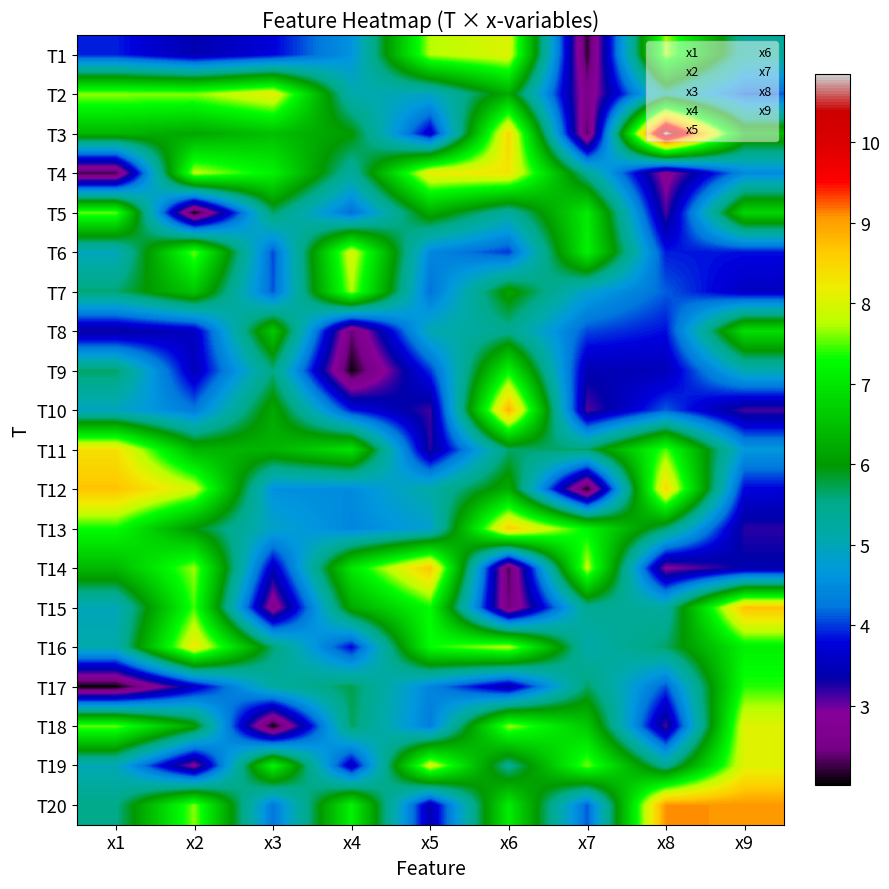

Reading right to left, extract all data points from this chart.

T1: x9=5.3	x8=7.7	x7=2.2	x6=8.0	x5=7.7	x4=4.6	x3=3.8	x2=3.4	x1=3.9
T2: x9=4.1	x8=5.5	x7=2.6	x6=6.2	x5=4.9	x4=5.1	x3=8.1	x2=7.6	x1=7.6
T3: x9=6.4	x8=10.8	x7=2.3	x6=8.5	x5=3.6	x4=6.0	x3=6.5	x2=6.2	x1=6.4
T4: x9=4.5	x8=2.7	x7=5.4	x6=8.3	x5=8.2	x4=5.3	x3=7.2	x2=7.8	x1=2.2
T5: x9=6.8	x8=3.1	x7=7.1	x6=5.3	x5=6.3	x4=4.2	x3=5.7	x2=2.0	x1=7.5
T6: x9=3.8	x8=3.9	x7=7.2	x6=4.0	x5=4.4	x4=8.0	x3=4.0	x2=7.6	x1=5.0
T7: x9=3.6	x8=4.1	x7=4.8	x6=6.2	x5=4.2	x4=7.7	x3=4.1	x2=6.6	x1=5.6
T8: x9=6.9	x8=3.8	x7=4.0	x6=5.4	x5=5.1	x4=2.4	x3=6.6	x2=3.5	x1=3.3
T9: x9=5.1	x8=3.5	x7=3.4	x6=7.2	x5=4.0	x4=2.1	x3=5.6	x2=3.5	x1=5.7
T10: x9=3.1	x8=4.1	x7=3.1	x6=8.9	x5=3.1	x4=3.9	x3=6.2	x2=4.3	x1=4.9
T11: x9=4.7	x8=7.5	x7=5.7	x6=5.6	x5=3.2	x4=6.9	x3=6.3	x2=6.4	x1=8.4
T12: x9=3.8	x8=8.5	x7=2.1	x6=6.3	x5=5.2	x4=4.5	x3=4.6	x2=7.9	x1=8.7
T13: x9=3.2	x8=5.6	x7=7.2	x6=8.6	x5=4.8	x4=4.4	x3=4.9	x2=6.0	x1=7.3
T14: x9=3.4	x8=2.9	x7=7.8	x6=2.3	x5=8.7	x4=7.0	x3=3.5	x2=7.7	x1=6.4
T15: x9=8.7	x8=5.2	x7=5.4	x6=2.4	x5=7.3	x4=6.2	x3=2.6	x2=7.5	x1=5.0
T16: x9=7.1	x8=5.7	x7=5.1	x6=7.8	x5=7.3	x4=3.8	x3=5.6	x2=8.2	x1=5.1
T17: x9=7.4	x8=4.1	x7=5.7	x6=3.4	x5=4.4	x4=5.7	x3=5.2	x2=3.6	x1=2.0
T18: x9=8.1	x8=3.1	x7=6.6	x6=7.7	x5=4.3	x4=5.7	x3=2.0	x2=6.1	x1=7.6
T19: x9=8.1	x8=5.4	x7=7.6	x6=5.4	x5=8.0	x4=3.5	x3=7.2	x2=2.8	x1=5.0
T20: x9=9.1	x8=9.1	x7=4.1	x6=7.1	x5=3.4	x4=7.2	x3=4.2	x2=7.6	x1=5.5